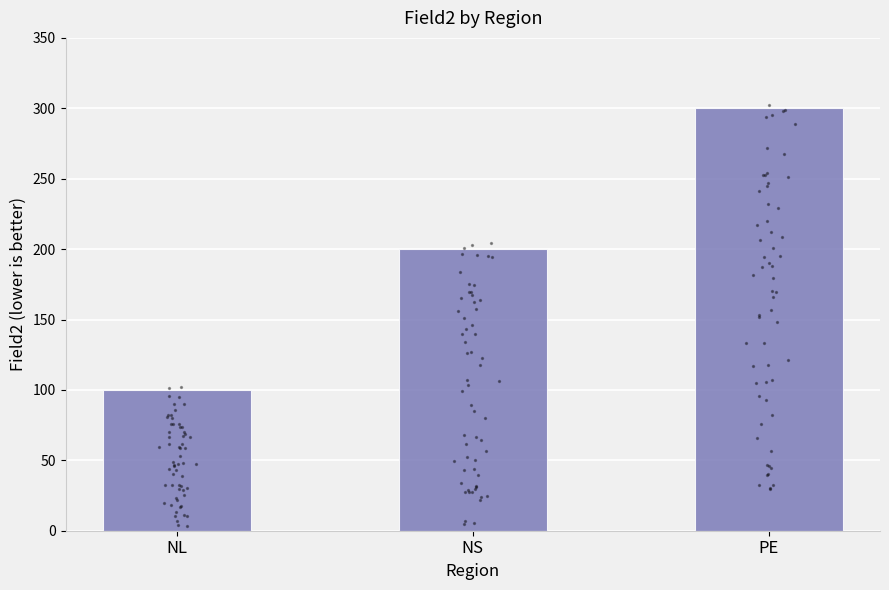

Approximately how many times larger is the value at PE compared to NL?

3.0